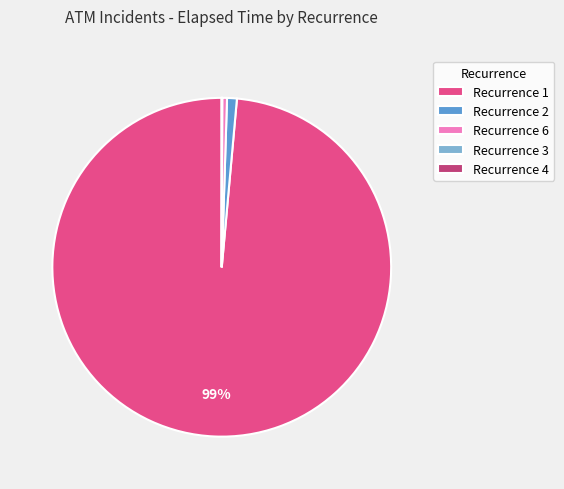

Which has a higher value, Recurrence 2 or Recurrence 1?

Recurrence 1